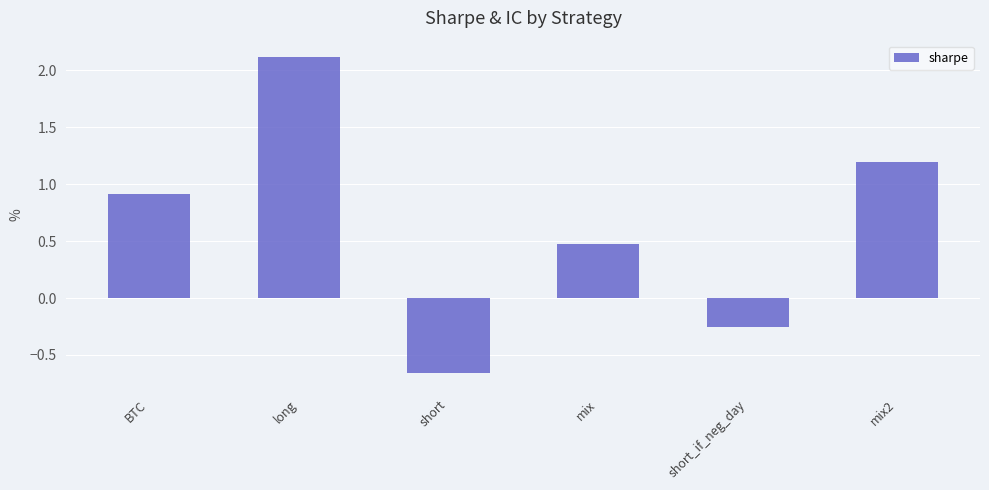

List the labels in order of value, smallest first.

short, short_if_neg_day, mix, BTC, mix2, long